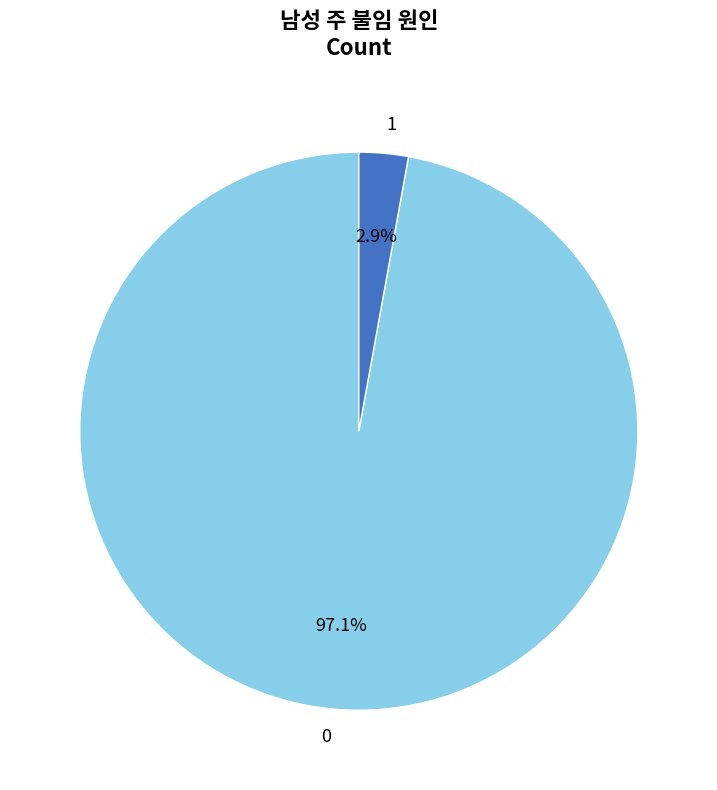

Is it true that 0 is 88% of the pie?

False